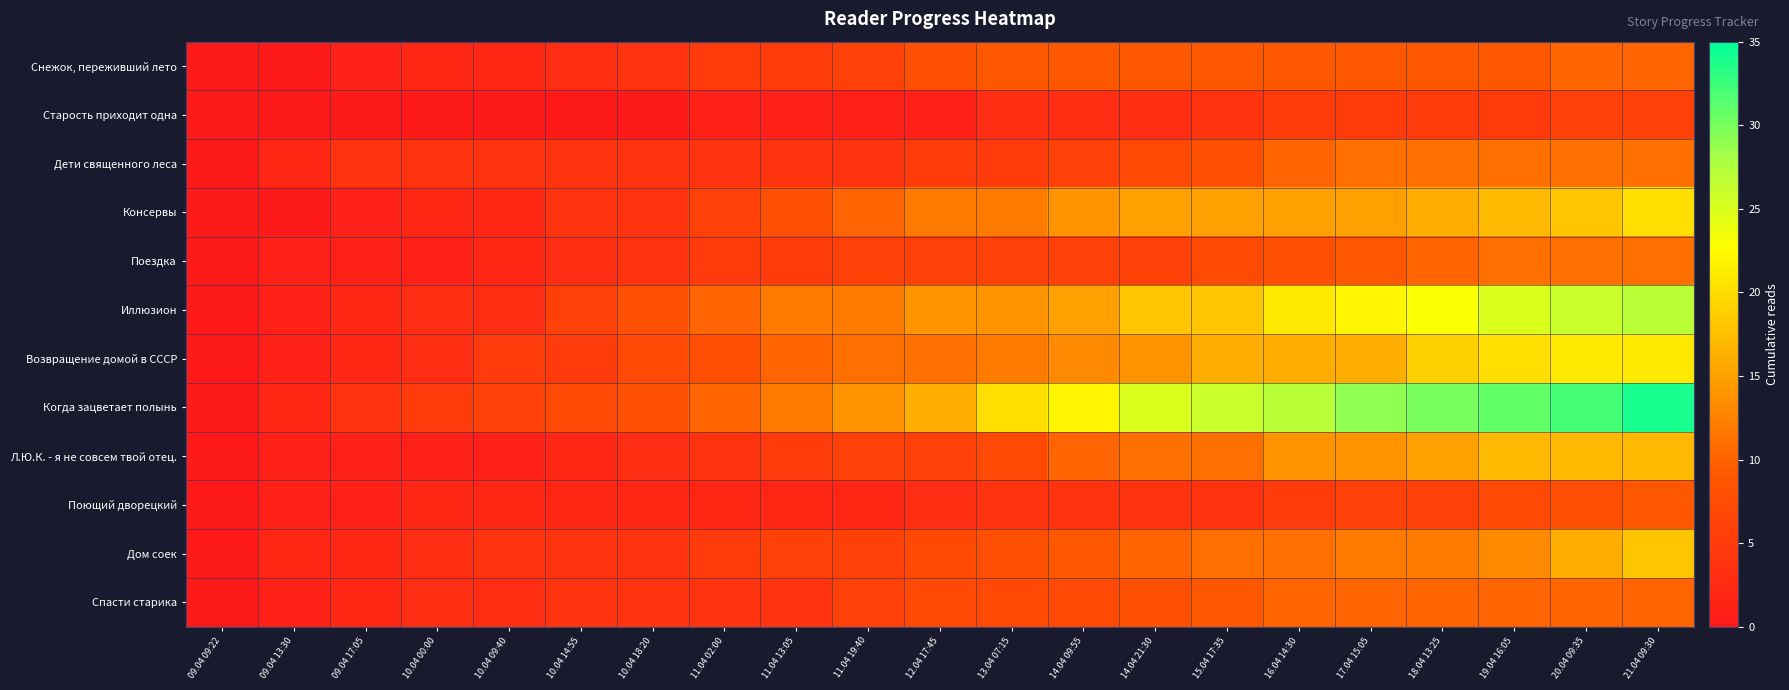

Reading left to right, extract all data points from this chart.

Снежок, переживший лето: 09.04 09:22=0	09.04 13:30=0	09.04 17:05=1	10.04 00:00=2	10.04 09:40=2	10.04 14:55=3	10.04 18:20=4	11.04 02:00=5	11.04 13:05=5	11.04 19:40=6	12.04 17:45=8	13.04 07:15=9	14.04 09:55=9	14.04 21:30=9	15.04 17:35=9	16.04 14:30=9	17.04 15:05=9	18.04 13:25=9	19.04 16:05=9	20.04 09:35=10	21.04 09:30=10
Старость приходит одна: 09.04 09:22=0	09.04 13:30=0	09.04 17:05=0	10.04 00:00=0	10.04 09:40=0	10.04 14:55=0	10.04 18:20=0	11.04 02:00=1	11.04 13:05=1	11.04 19:40=1	12.04 17:45=1	13.04 07:15=3	14.04 09:55=3	14.04 21:30=3	15.04 17:35=4	16.04 14:30=5	17.04 15:05=5	18.04 13:25=5	19.04 16:05=5	20.04 09:35=6	21.04 09:30=6
Дети священного леса: 09.04 09:22=0	09.04 13:30=2	09.04 17:05=4	10.04 00:00=4	10.04 09:40=4	10.04 14:55=4	10.04 18:20=4	11.04 02:00=4	11.04 13:05=4	11.04 19:40=4	12.04 17:45=5	13.04 07:15=5	14.04 09:55=6	14.04 21:30=7	15.04 17:35=8	16.04 14:30=10	17.04 15:05=11	18.04 13:25=11	19.04 16:05=11	20.04 09:35=11	21.04 09:30=11
Консервы: 09.04 09:22=0	09.04 13:30=0	09.04 17:05=1	10.04 00:00=2	10.04 09:40=2	10.04 14:55=4	10.04 18:20=4	11.04 02:00=6	11.04 13:05=8	11.04 19:40=10	12.04 17:45=12	13.04 07:15=12	14.04 09:55=14	14.04 21:30=15	15.04 17:35=15	16.04 14:30=15	17.04 15:05=15	18.04 13:25=16	19.04 16:05=17	20.04 09:35=18	21.04 09:30=20
Поездка: 09.04 09:22=0	09.04 13:30=1	09.04 17:05=1	10.04 00:00=1	10.04 09:40=2	10.04 14:55=3	10.04 18:20=4	11.04 02:00=5	11.04 13:05=5	11.04 19:40=6	12.04 17:45=6	13.04 07:15=6	14.04 09:55=6	14.04 21:30=6	15.04 17:35=7	16.04 14:30=8	17.04 15:05=9	18.04 13:25=10	19.04 16:05=11	20.04 09:35=11	21.04 09:30=11
Иллюзион: 09.04 09:22=0	09.04 13:30=1	09.04 17:05=2	10.04 00:00=3	10.04 09:40=3	10.04 14:55=6	10.04 18:20=8	11.04 02:00=10	11.04 13:05=12	11.04 19:40=12	12.04 17:45=14	13.04 07:15=14	14.04 09:55=15	14.04 21:30=18	15.04 17:35=18	16.04 14:30=21	17.04 15:05=22	18.04 13:25=23	19.04 16:05=25	20.04 09:35=26	21.04 09:30=27
Возвращение домой в СССР: 09.04 09:22=0	09.04 13:30=1	09.04 17:05=2	10.04 00:00=3	10.04 09:40=5	10.04 14:55=5	10.04 18:20=7	11.04 02:00=8	11.04 13:05=10	11.04 19:40=11	12.04 17:45=11	13.04 07:15=12	14.04 09:55=13	14.04 21:30=14	15.04 17:35=16	16.04 14:30=16	17.04 15:05=16	18.04 13:25=19	19.04 16:05=20	20.04 09:35=21	21.04 09:30=21
Когда зацветает полынь: 09.04 09:22=0	09.04 13:30=2	09.04 17:05=4	10.04 00:00=5	10.04 09:40=6	10.04 14:55=7	10.04 18:20=8	11.04 02:00=10	11.04 13:05=12	11.04 19:40=14	12.04 17:45=16	13.04 07:15=20	14.04 09:55=22	14.04 21:30=25	15.04 17:35=26	16.04 14:30=27	17.04 15:05=29	18.04 13:25=30	19.04 16:05=31	20.04 09:35=32	21.04 09:30=34
Л.Ю.К. - я не совсем твой отец.: 09.04 09:22=0	09.04 13:30=1	09.04 17:05=1	10.04 00:00=1	10.04 09:40=1	10.04 14:55=2	10.04 18:20=3	11.04 02:00=4	11.04 13:05=5	11.04 19:40=6	12.04 17:45=6	13.04 07:15=7	14.04 09:55=10	14.04 21:30=11	15.04 17:35=11	16.04 14:30=14	17.04 15:05=14	18.04 13:25=15	19.04 16:05=17	20.04 09:35=17	21.04 09:30=17
Поющий дворецкий: 09.04 09:22=0	09.04 13:30=1	09.04 17:05=1	10.04 00:00=2	10.04 09:40=2	10.04 14:55=2	10.04 18:20=2	11.04 02:00=2	11.04 13:05=2	11.04 19:40=2	12.04 17:45=3	13.04 07:15=4	14.04 09:55=4	14.04 21:30=4	15.04 17:35=4	16.04 14:30=5	17.04 15:05=6	18.04 13:25=6	19.04 16:05=7	20.04 09:35=8	21.04 09:30=9
Дом соек: 09.04 09:22=0	09.04 13:30=2	09.04 17:05=2	10.04 00:00=3	10.04 09:40=4	10.04 14:55=4	10.04 18:20=4	11.04 02:00=5	11.04 13:05=6	11.04 19:40=6	12.04 17:45=7	13.04 07:15=8	14.04 09:55=9	14.04 21:30=10	15.04 17:35=11	16.04 14:30=11	17.04 15:05=12	18.04 13:25=12	19.04 16:05=13	20.04 09:35=16	21.04 09:30=18
Спасти старика: 09.04 09:22=0	09.04 13:30=1	09.04 17:05=2	10.04 00:00=3	10.04 09:40=3	10.04 14:55=4	10.04 18:20=4	11.04 02:00=4	11.04 13:05=4	11.04 19:40=6	12.04 17:45=7	13.04 07:15=7	14.04 09:55=7	14.04 21:30=8	15.04 17:35=9	16.04 14:30=10	17.04 15:05=10	18.04 13:25=10	19.04 16:05=10	20.04 09:35=10	21.04 09:30=10